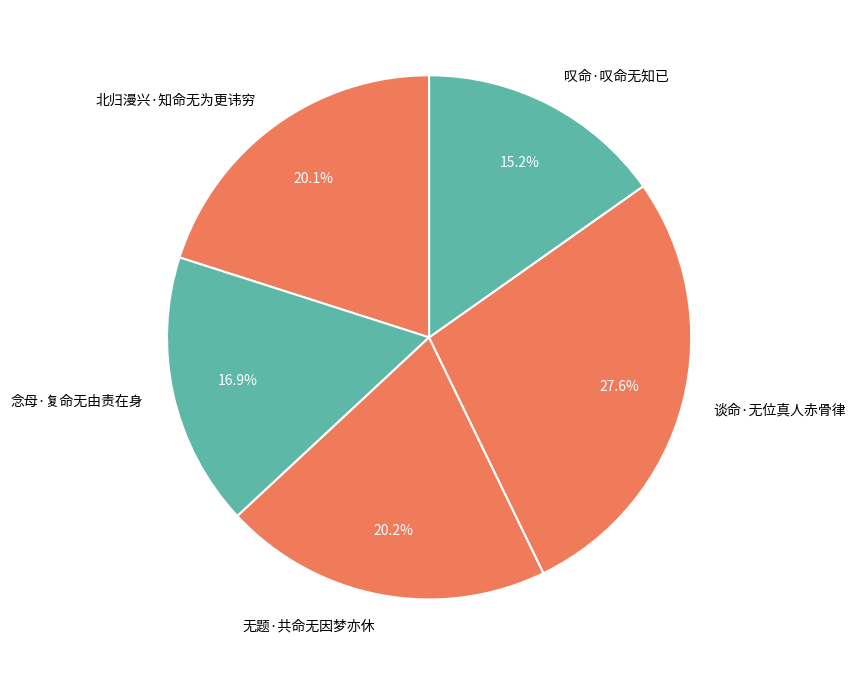

To the nearest percent, what percentage of the pie is 无题·共命无因梦亦休?

20%